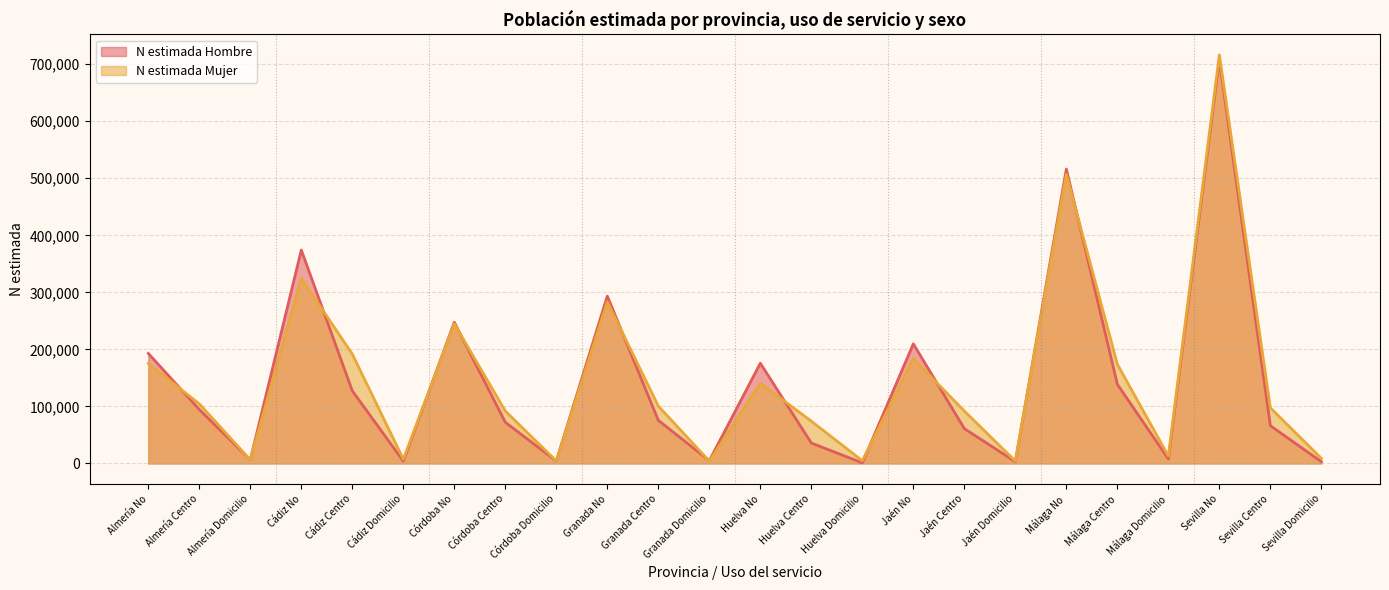

What value does the N estimada Hombre series have at Málaga Centro?

138749